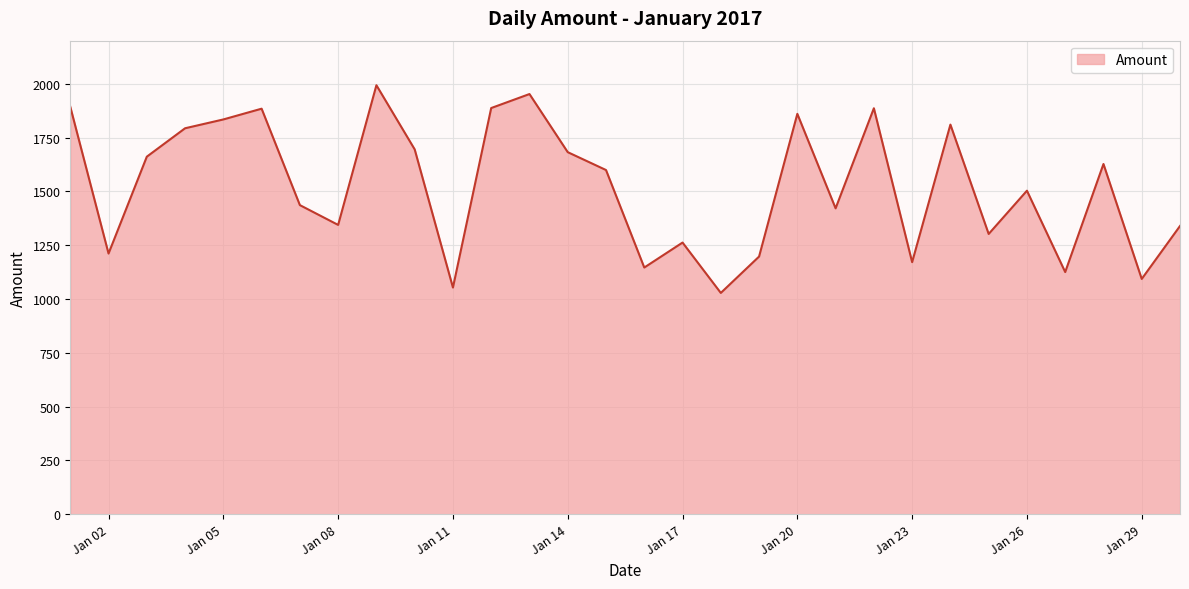

What is the difference between the maximum and minimum values?

965